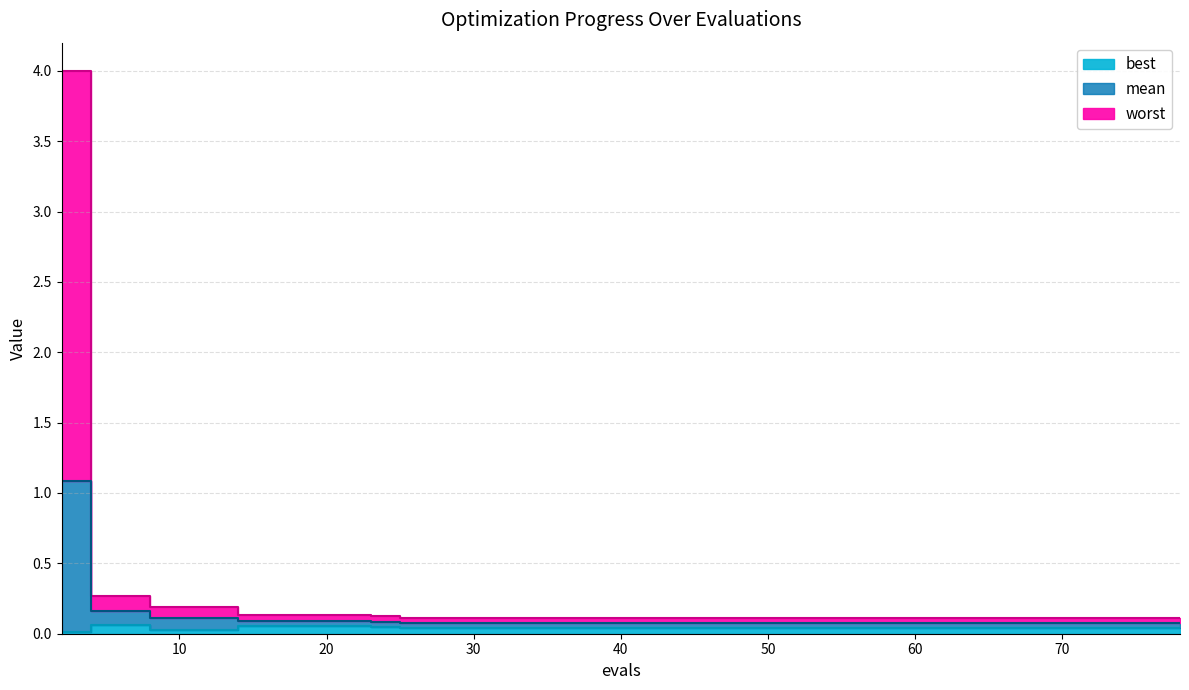

List the series in order of their peak value, lowest first.

best, mean, worst